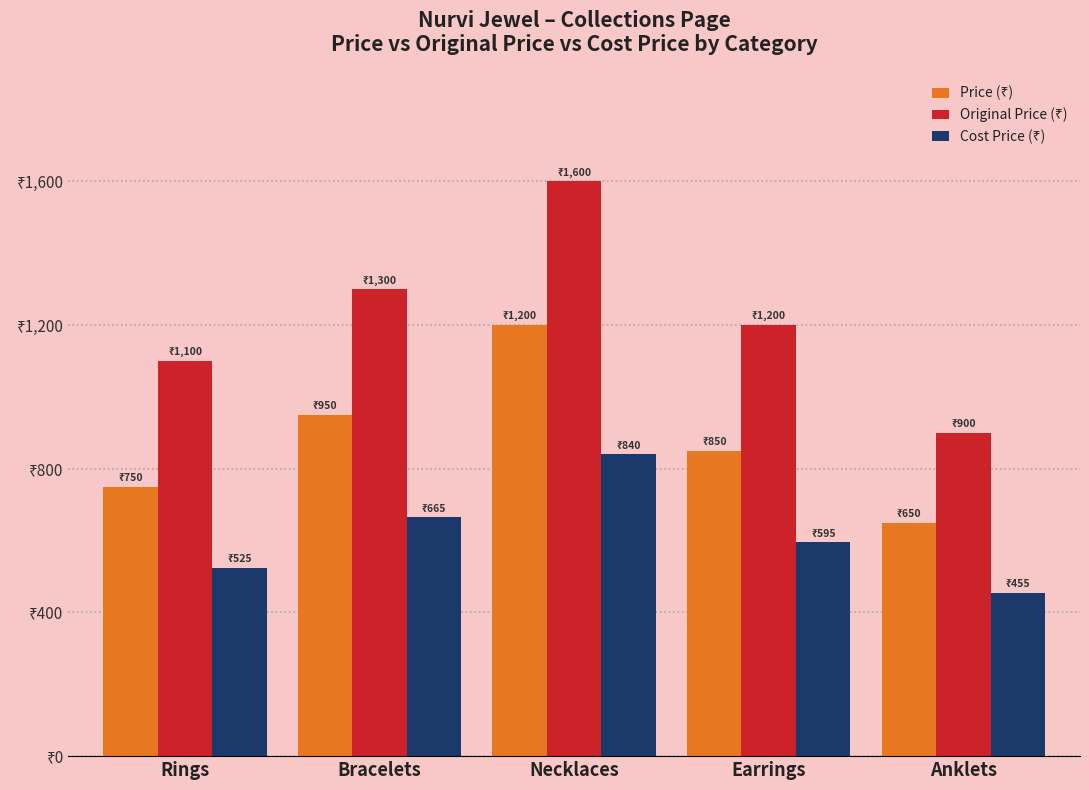

Does the chart contain any negative values?

No